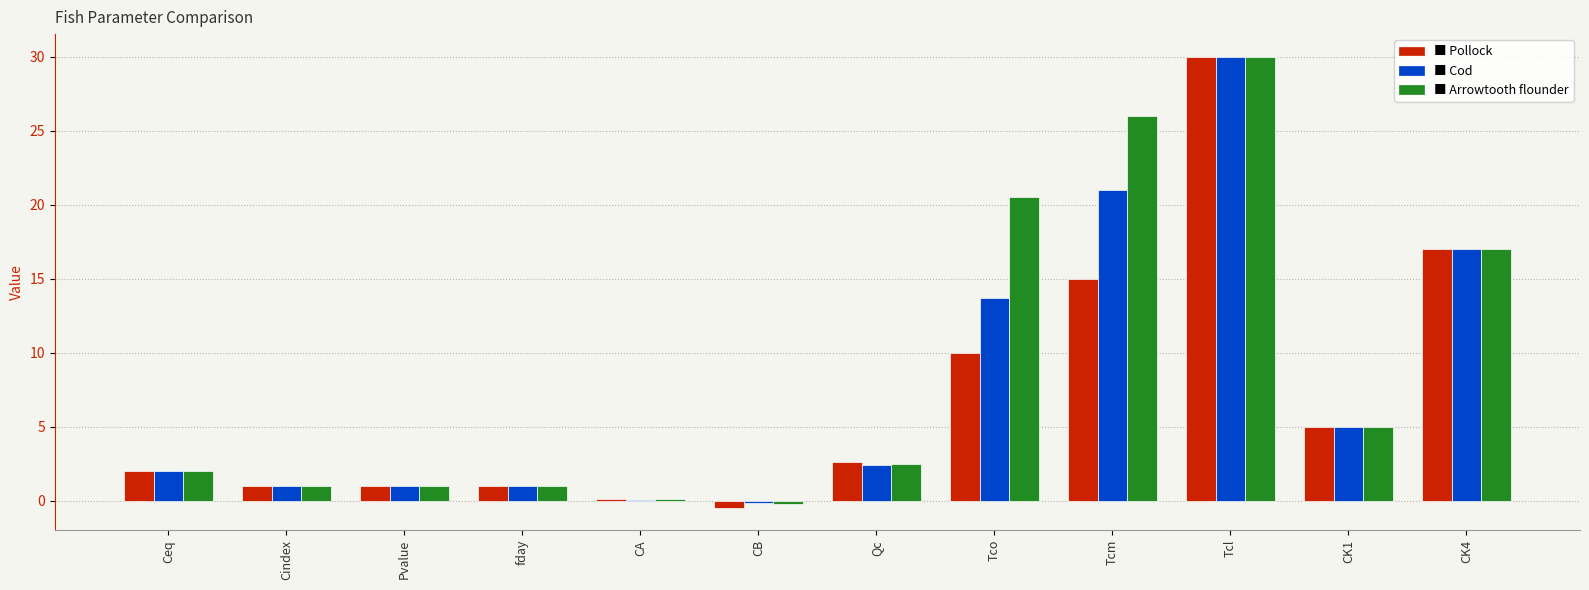

What is the maximum value shown in the chart?

30.0